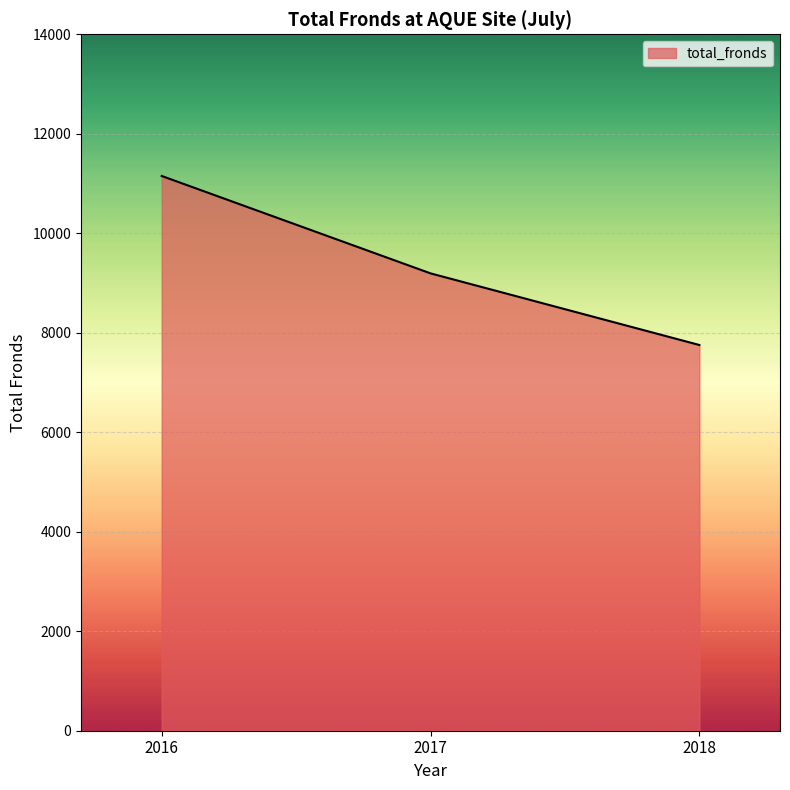

Is it true that the value at 2018 is 7754?

True